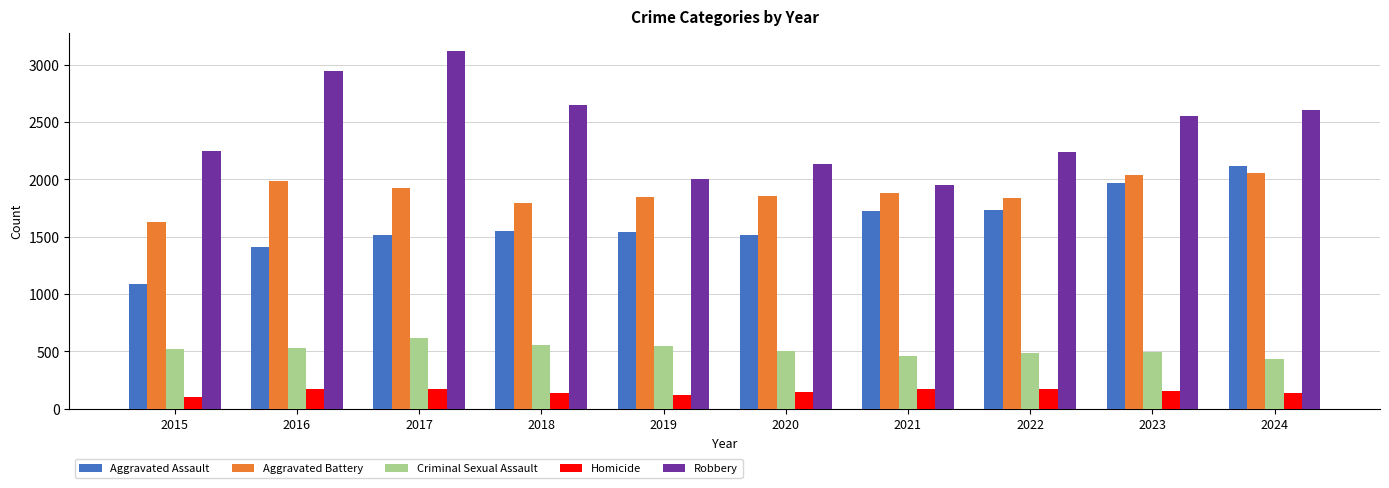

Which series has the largest total across all categories?

Robbery